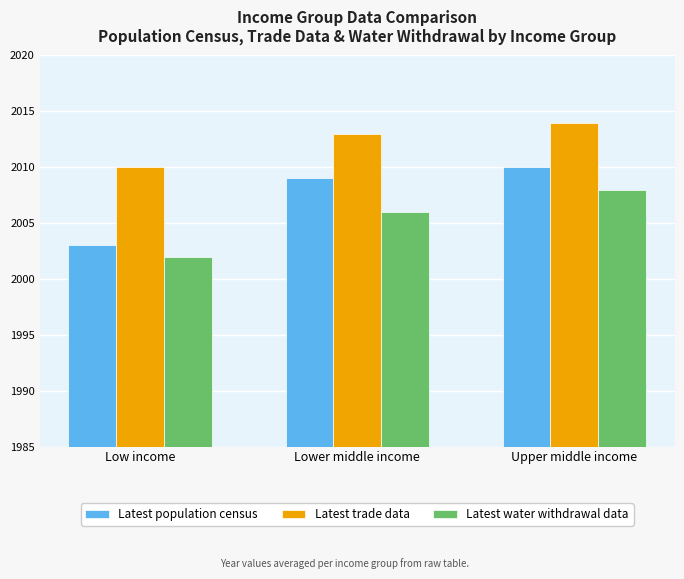

Is the value of Latest population census at Upper middle income greater than the value of Latest trade data at Upper middle income?

No